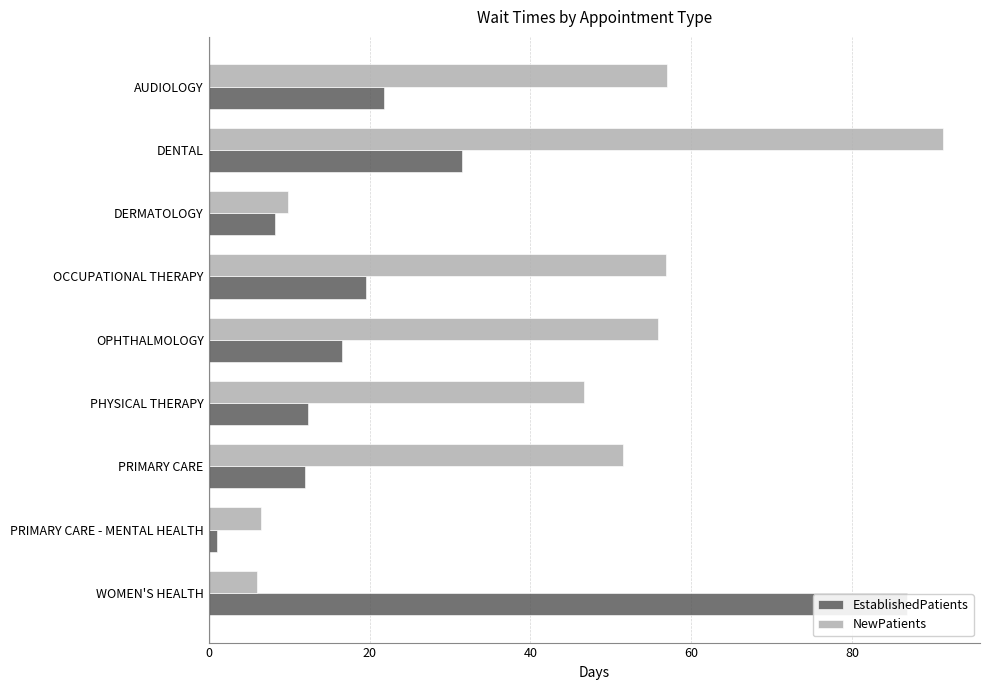

What is the sum of all EstablishedPatients values?

210.0